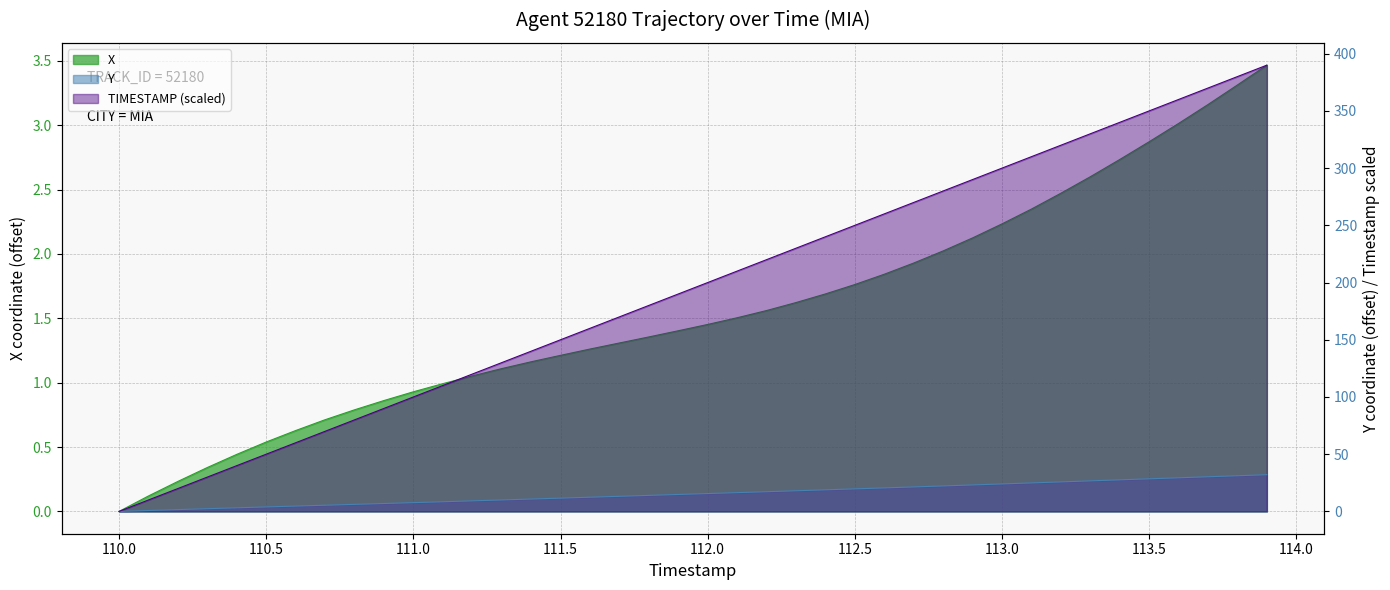

Reading left to right, what are all the values shown in this chart?

X: 0.0	0.1	0.2	0.3	0.4	0.5	0.6	0.7	0.8	0.9	0.9	1.0	1.1	1.1	1.2	1.2	1.3	1.3	1.4	1.4	1.5	1.5	1.6	1.6	1.7	1.8	1.8	1.9	2.0	2.1	2.2	2.3	2.5	2.6	2.7	2.9	3.0	3.2	3.3	3.5
Y: 0.0	0.8	1.6	2.4	3.2	3.9	4.7	5.4	6.2	6.9	7.7	8.4	9.2	10.0	10.8	11.6	12.4	13.2	14.0	14.8	15.6	16.4	17.2	18.0	18.9	19.7	20.6	21.4	22.3	23.1	24.0	24.9	25.8	26.7	27.6	28.5	29.4	30.3	31.2	32.1
TIMESTAMP: 0.0	10.0	20.0	30.0	40.0	50.0	60.0	70.0	80.0	90.0	100.0	110.0	120.0	130.0	140.0	150.0	160.0	170.0	180.0	190.0	200.0	210.0	220.0	230.0	240.0	250.0	260.0	270.0	280.0	290.0	300.0	310.0	320.0	330.0	340.0	350.0	360.0	370.0	380.0	390.0